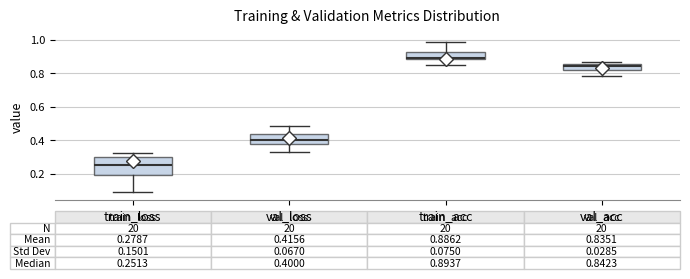

Which box is the tallest, from its lower edge to its upper edge?

train_loss